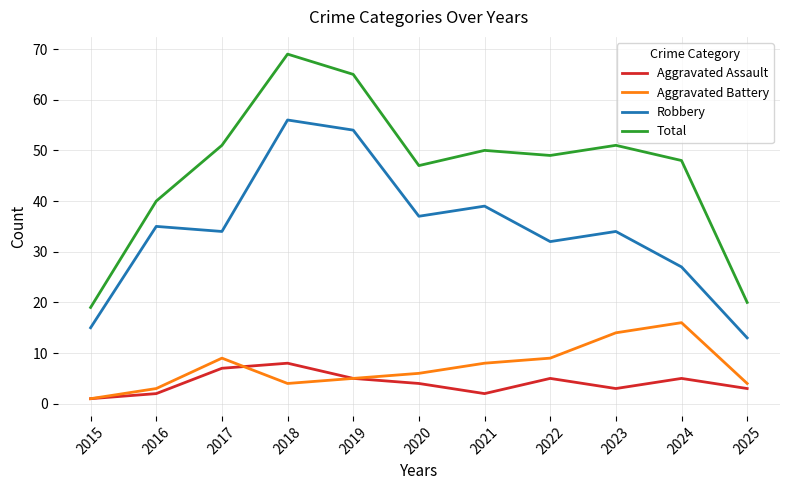

True or false: Aggravated Battery has a value of 9 at 2017.

True